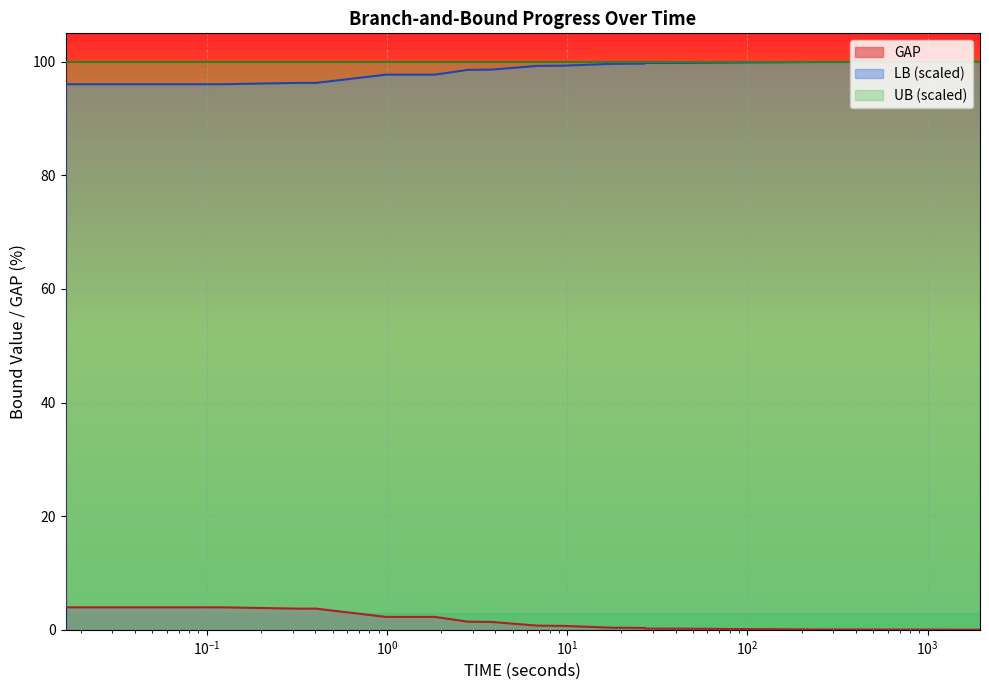

Does the chart display data point markers on the line(s)?

No